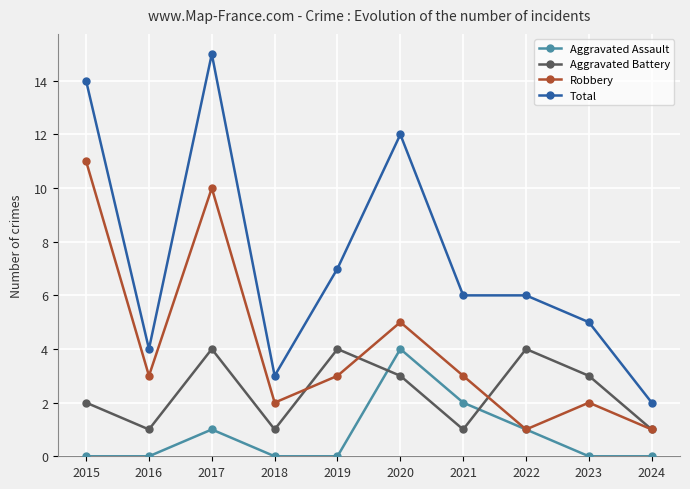

Reading left to right, extract all data points from this chart.

Aggravated Assault: 0	0	1	0	0	4	2	1	0	0
Aggravated Battery: 2	1	4	1	4	3	1	4	3	1
Robbery: 11	3	10	2	3	5	3	1	2	1
Total: 14	4	15	3	7	12	6	6	5	2